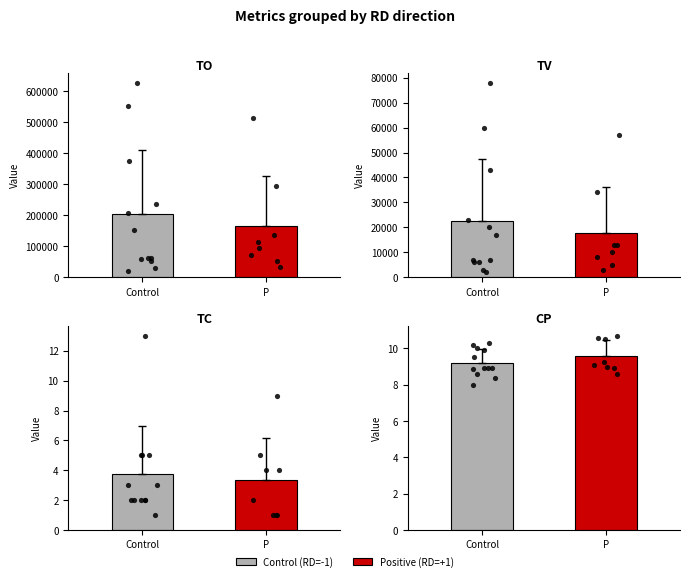

Which series reaches the maximum Y coordinate?

TO